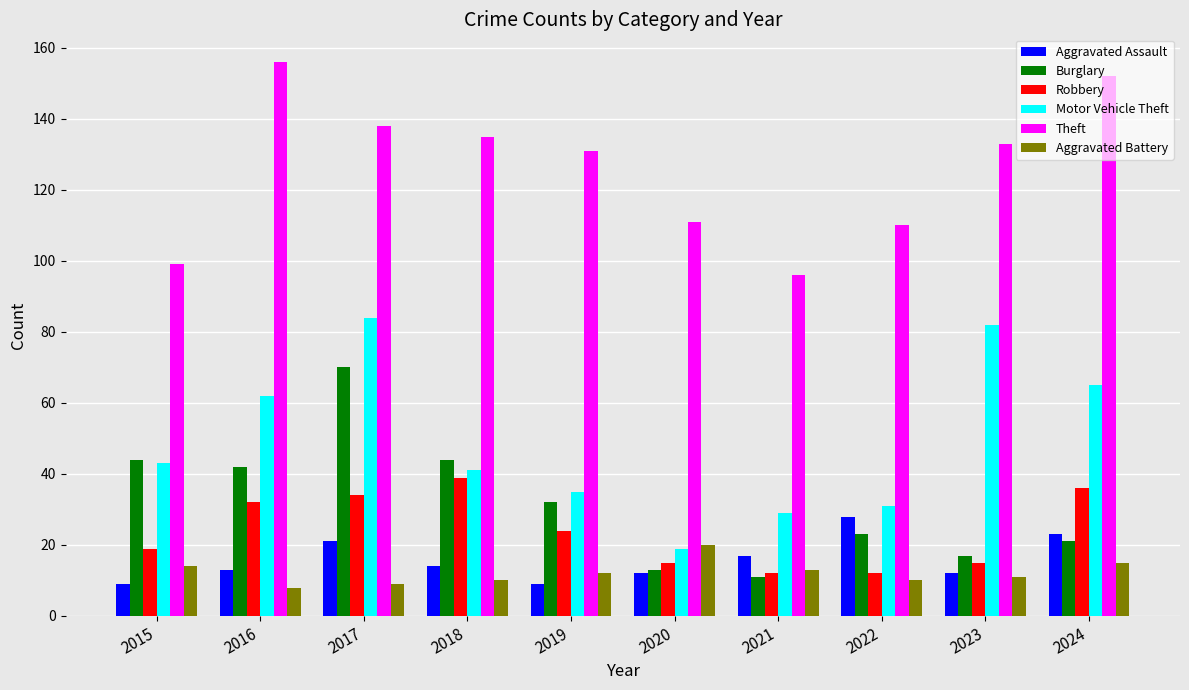

At which label is Aggravated Assault closest to 18?

2021